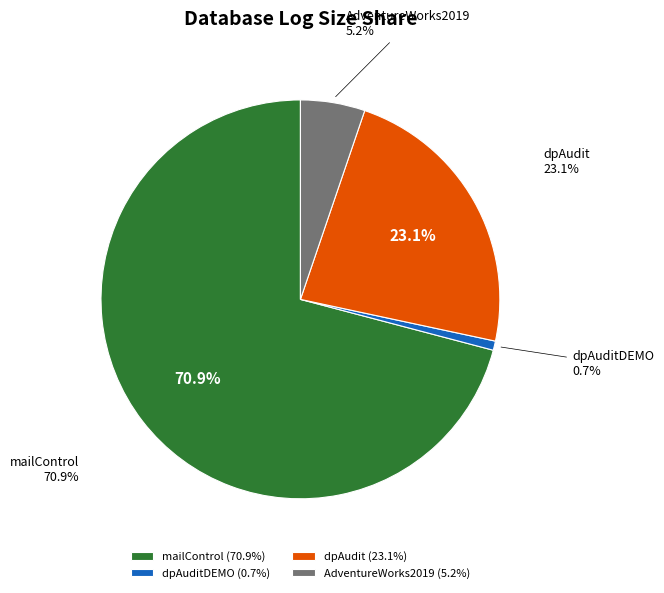

True or false: AdventureWorks2019 accounts for 5% of the total.

True